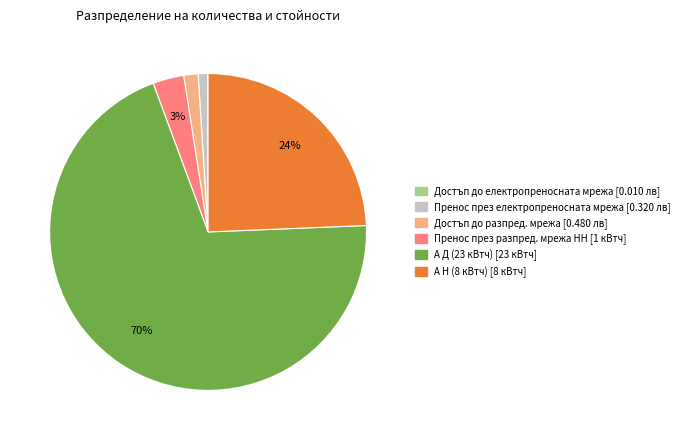

Which has a higher value, Пренос през разпред. мрежа НН or Достъп до разпред. мрежа?

Пренос през разпред. мрежа НН